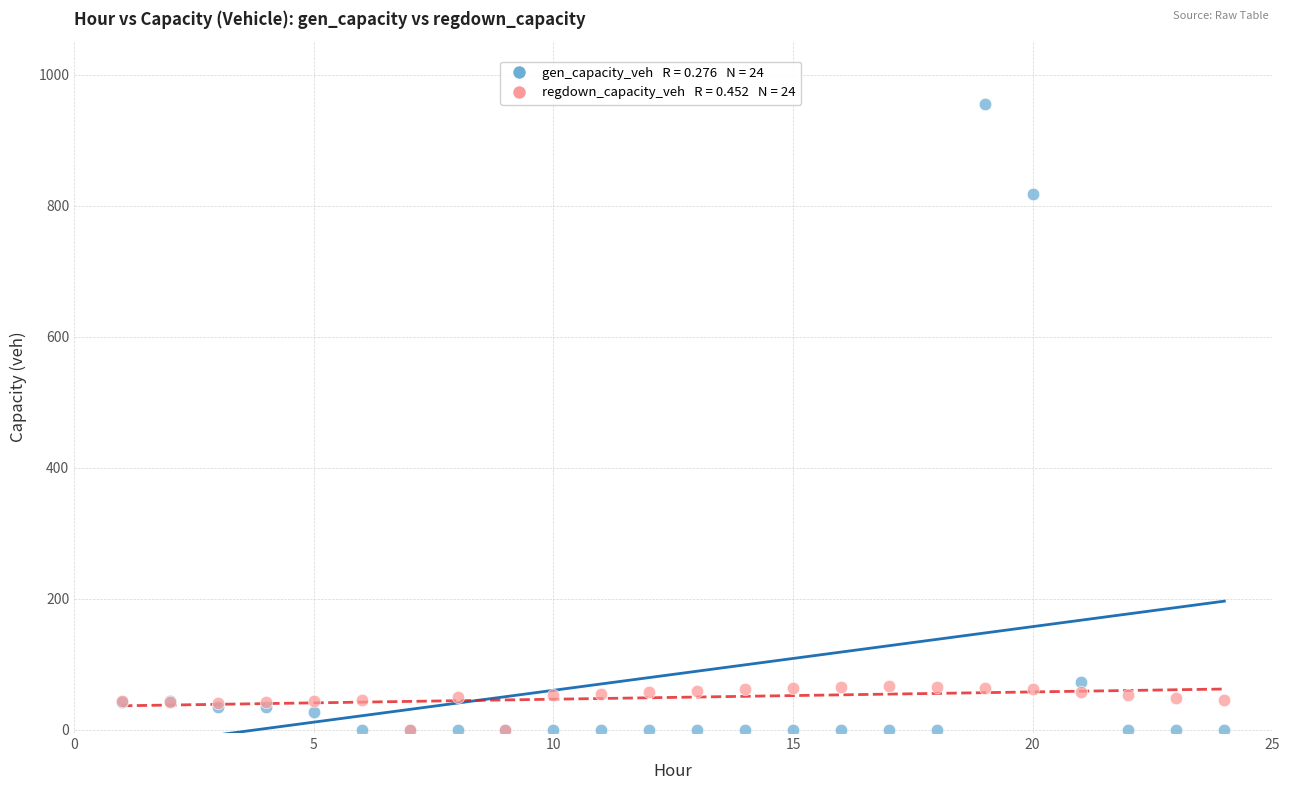

Across all series, what Y value is closest to 477?

818.1